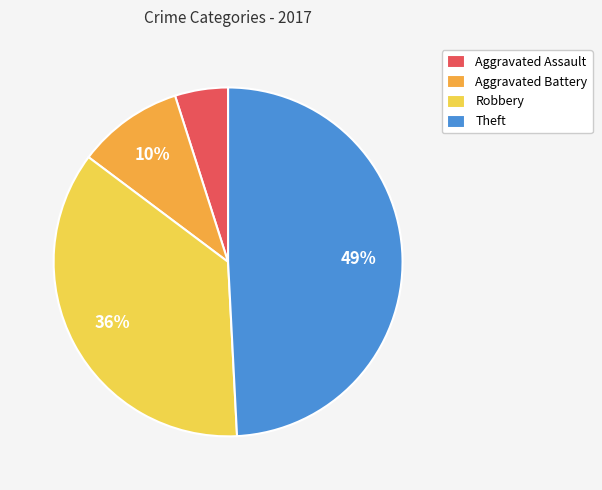

Rank the categories by value from highest to lowest.

Theft, Robbery, Aggravated Battery, Aggravated Assault